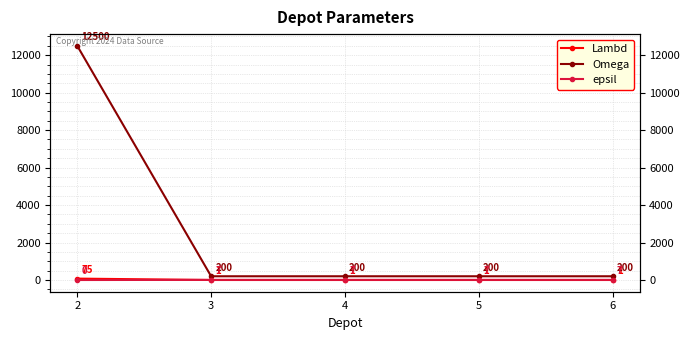

The epsil series shows 12 at 6. True or false?

False